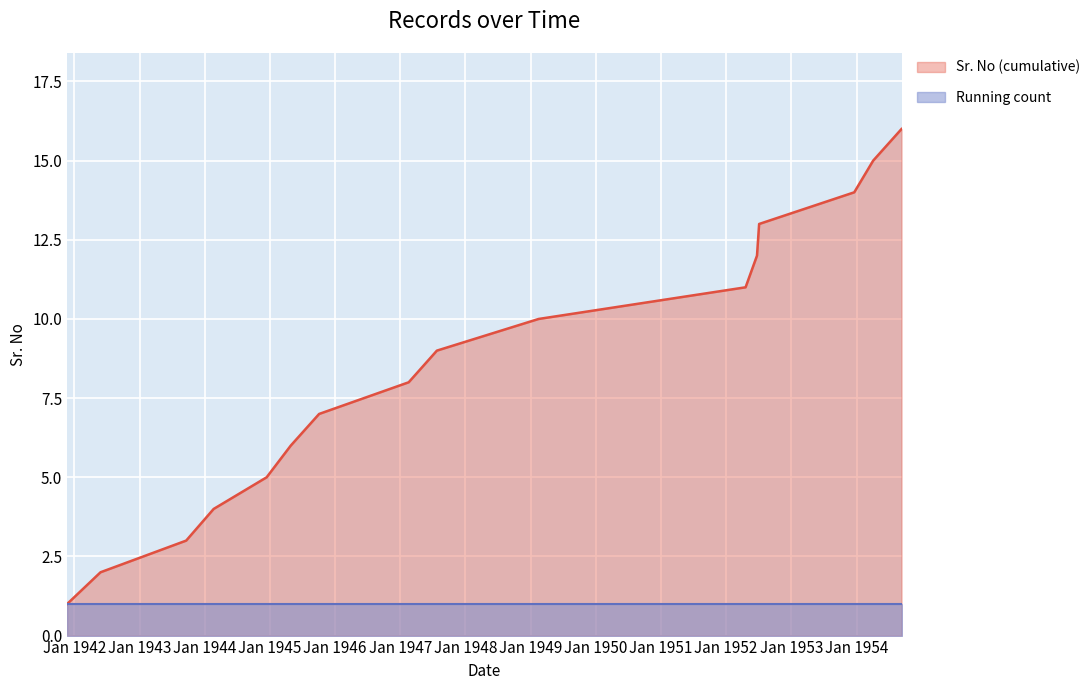

Rank the categories by value from highest to lowest.

1954-09-10, 1954-04-04, 1953-12-19, 1952-07-04, 1952-06-22, 1952-04-19, 1949-02-14, 1947-07-25, 1947-02-17, 1945-10-03, 1945-04-27, 1944-12-13, 1944-02-20, 1943-09-19, 1942-05-27, 1941-11-21